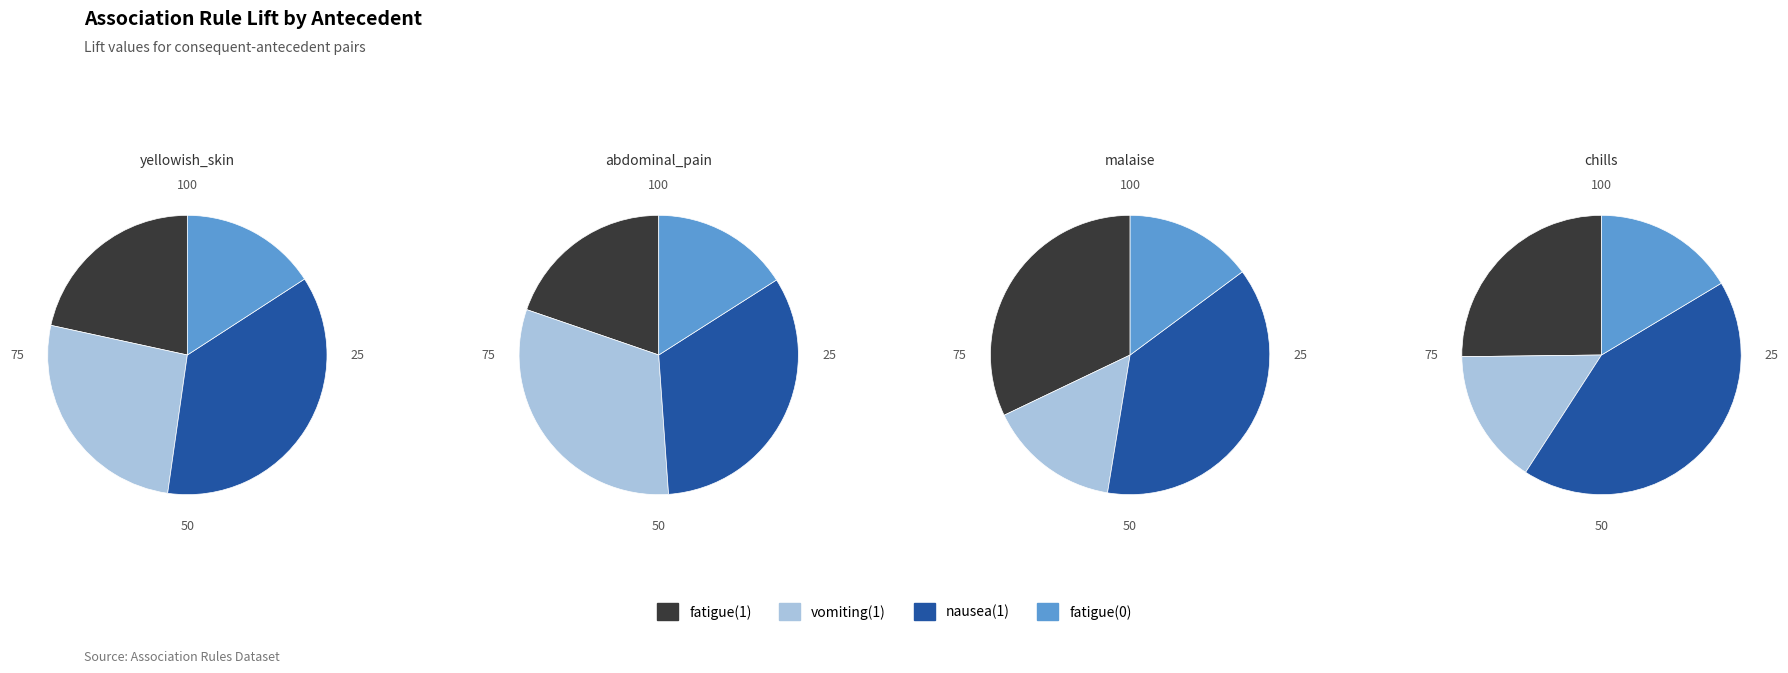

Combined, what portion of the pie is 0 and 3?

37.4%